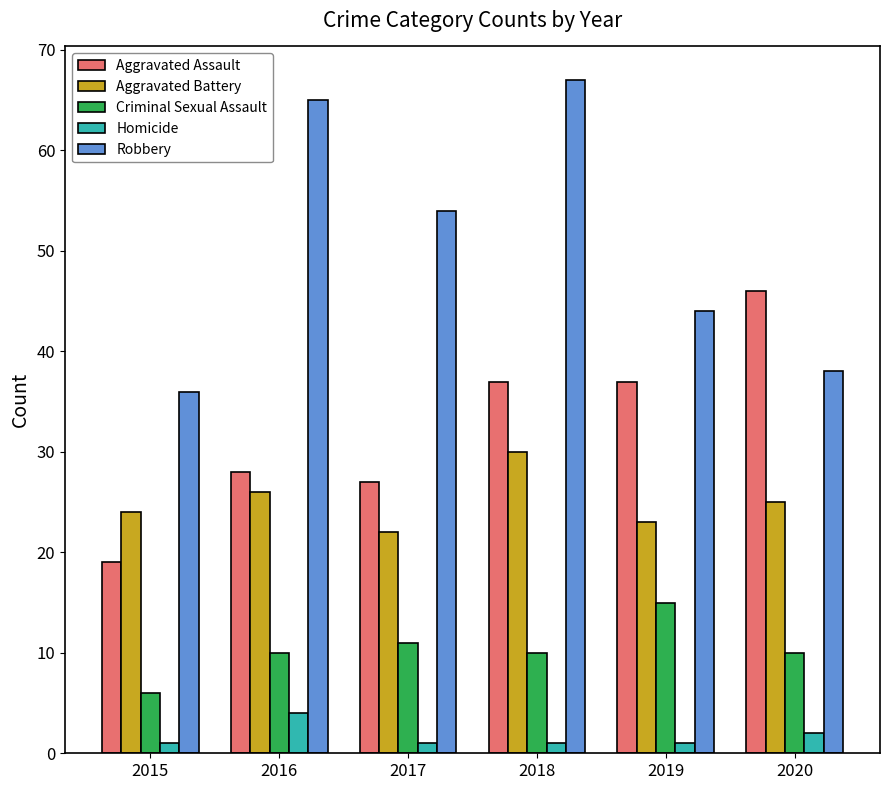

Which category has the highest value in the Homicide series?

2016